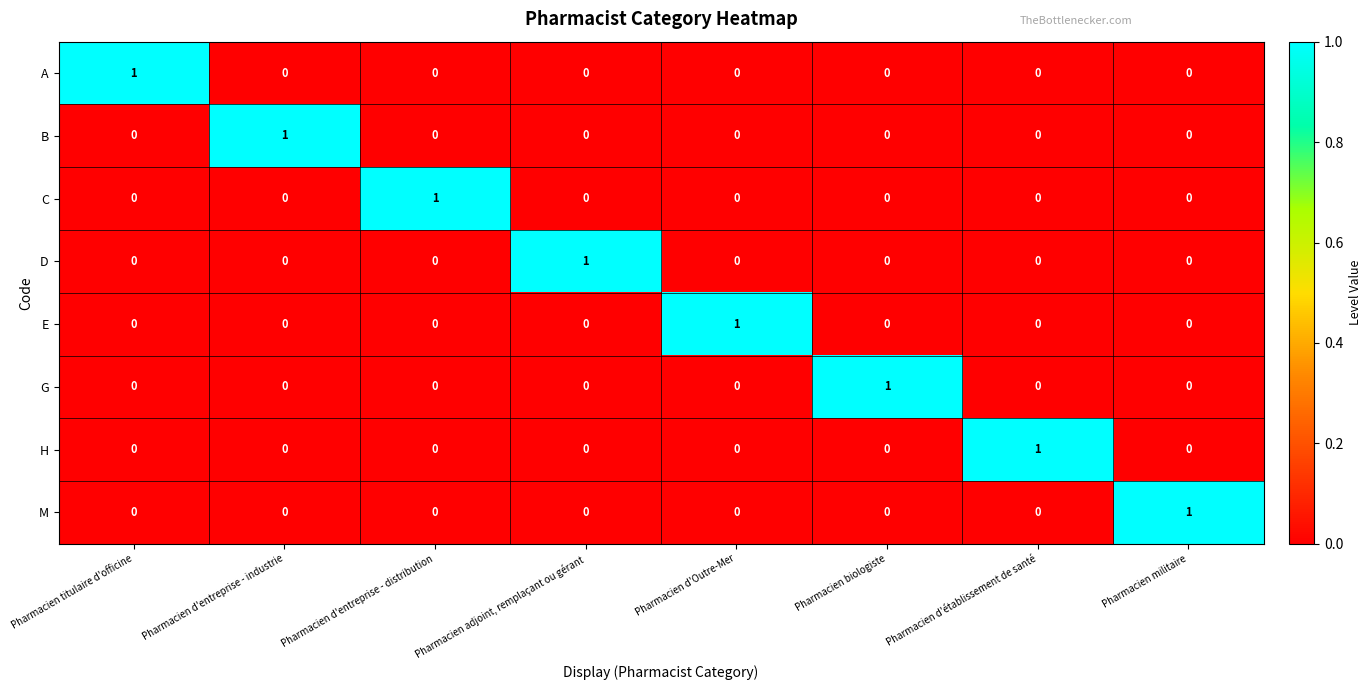

At how many categories does at least one series exceed 0?

8